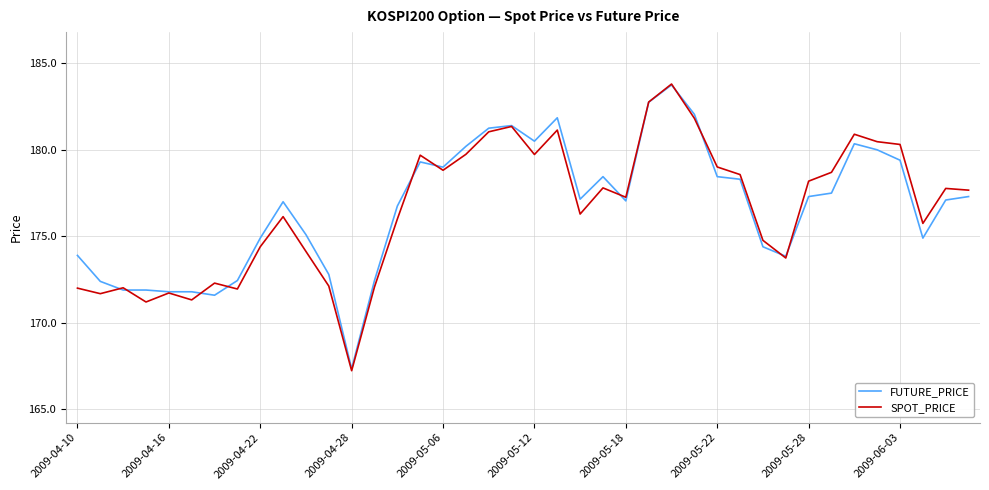

At how many categories does at least one series exceed 171?

39